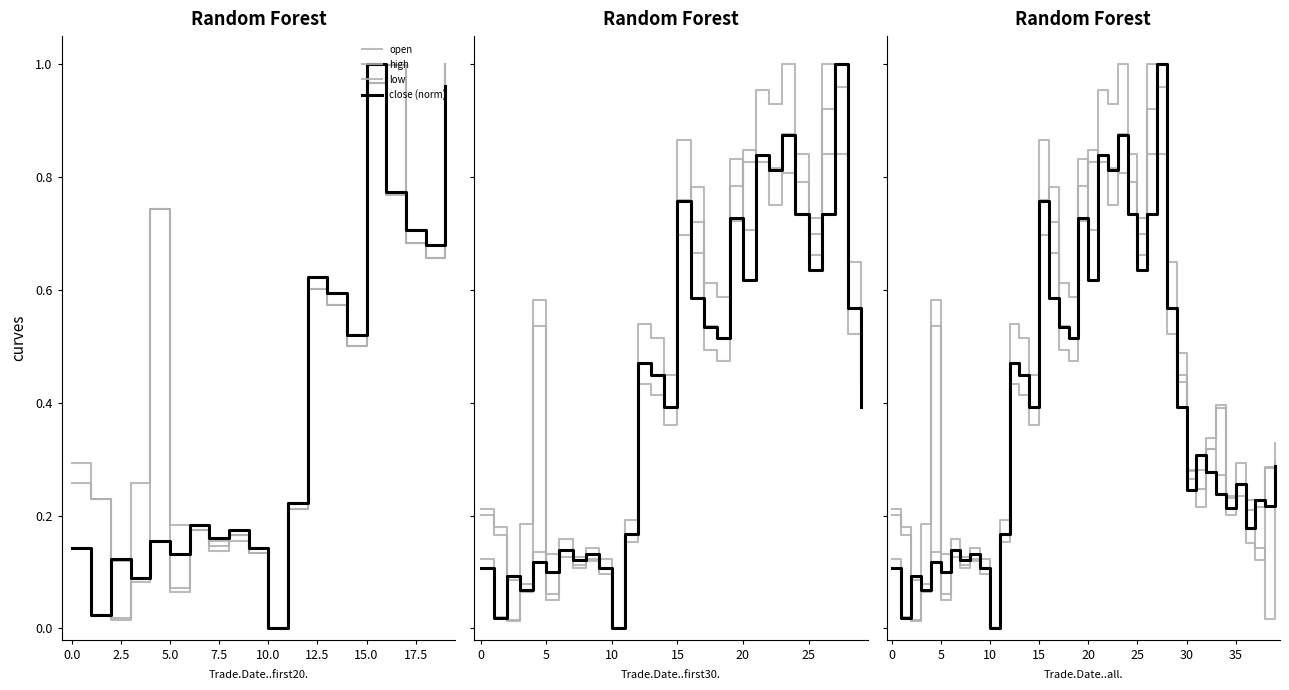

Which series changed the most between 27 and 29?

close (norm)